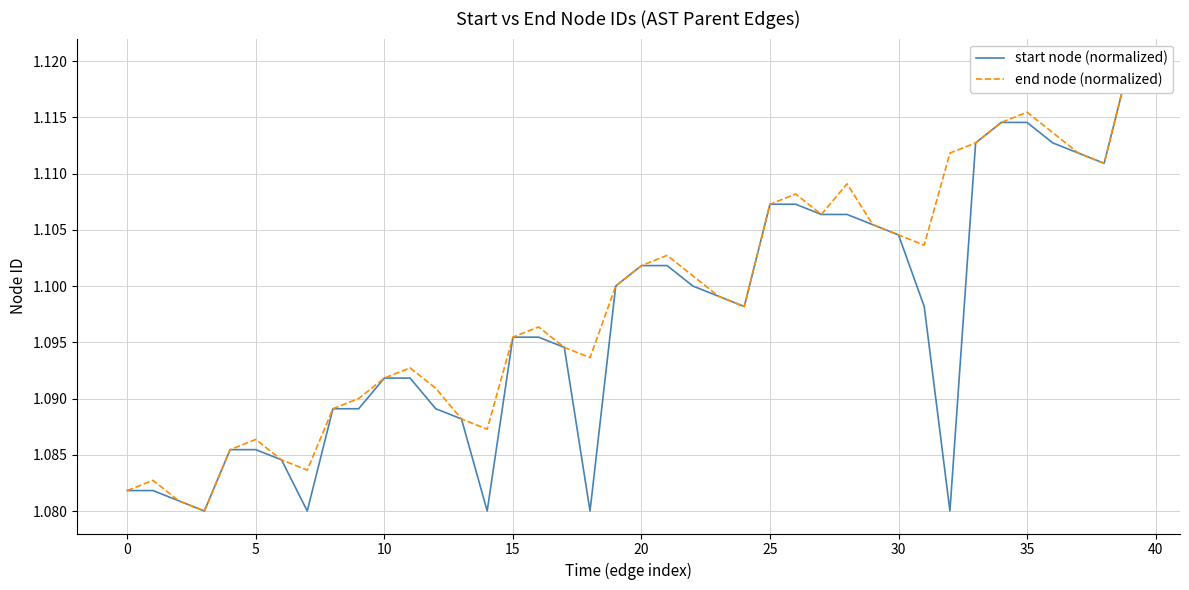

Rank the series at 13 from lowest to highest value.

start node (normalized), end node (normalized)